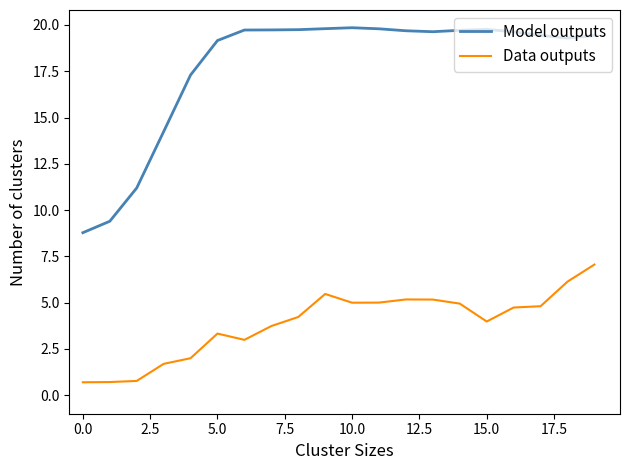

What is the difference between the maximum and minimum values in the Model outputs series?

11.1